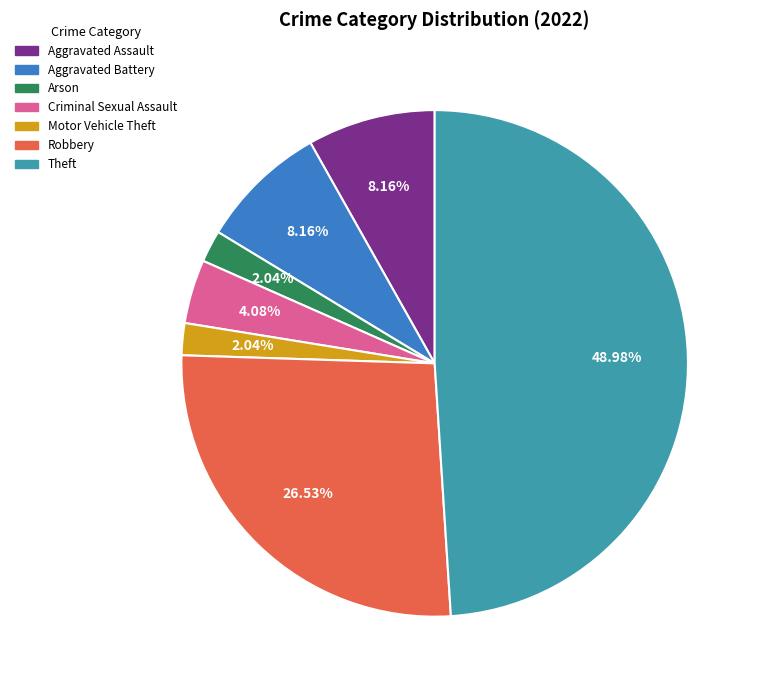

Count the number of slices in the pie.

7